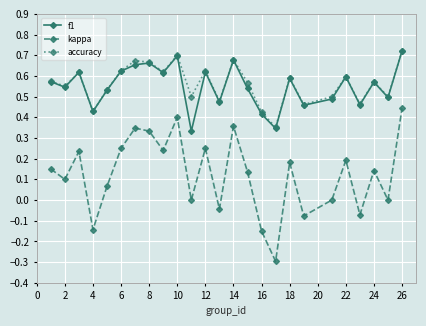

How many lines are shown in the chart?

3